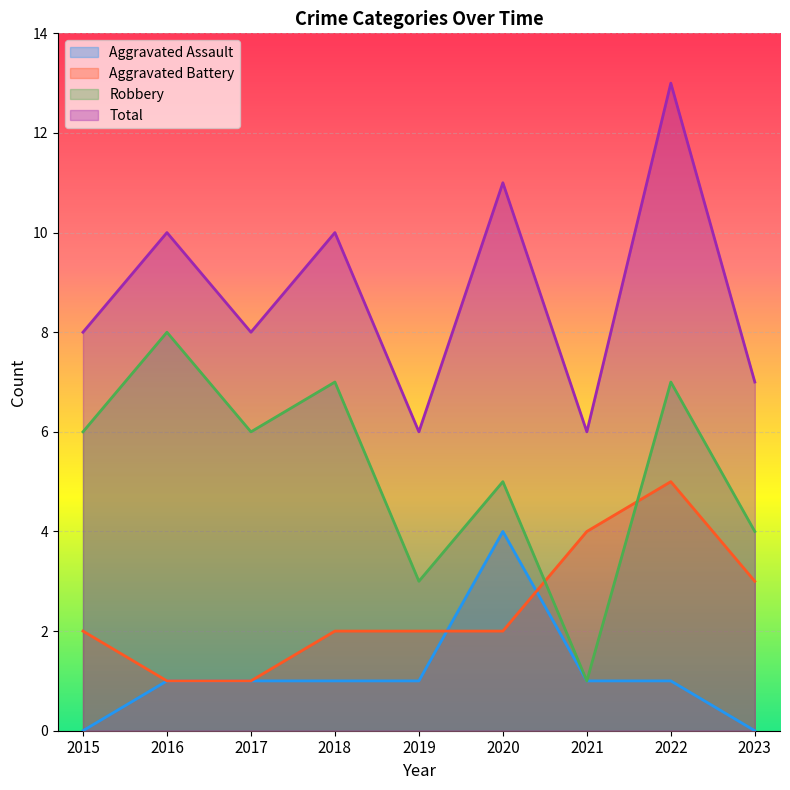

What is the value of the Total point at the 3rd from the left?

8